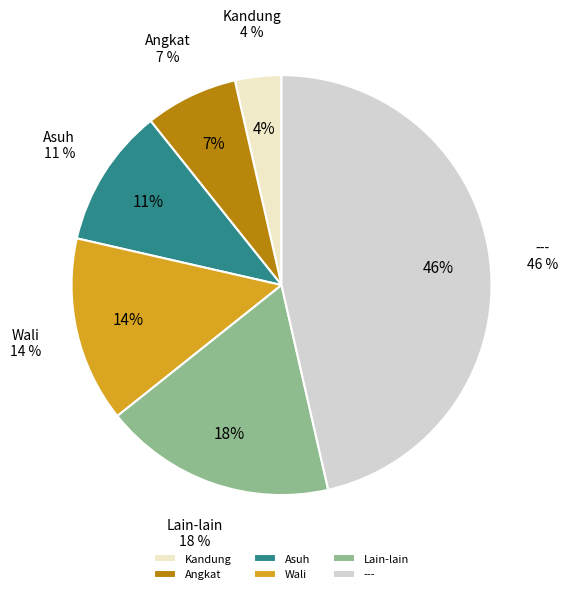

True or false: Asuh accounts for 11% of the total.

True